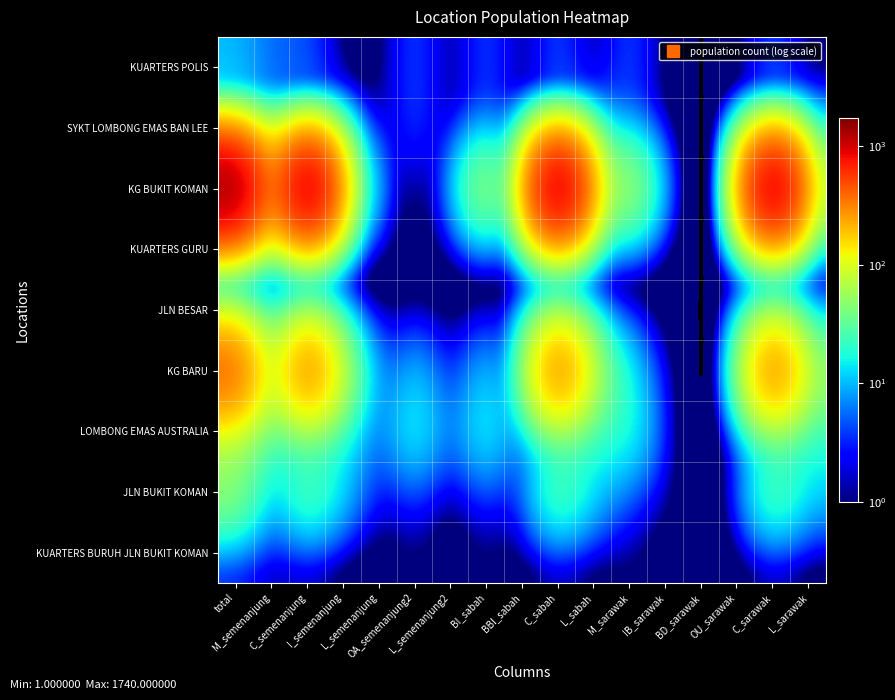

At how many categories does at least one series exceed 1486?

4